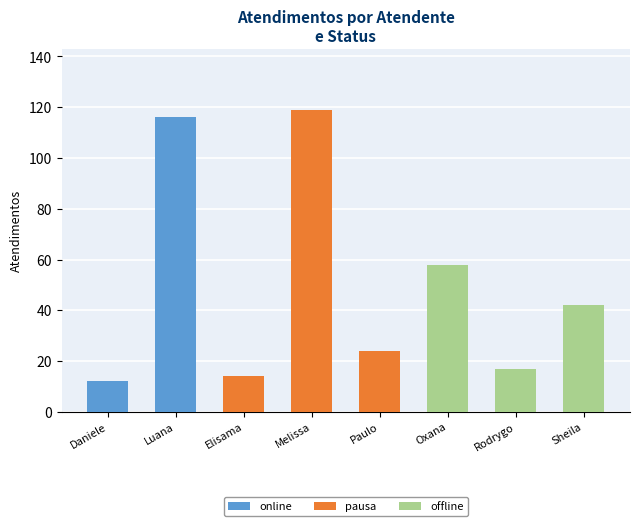

What is the greatest value displayed?

119